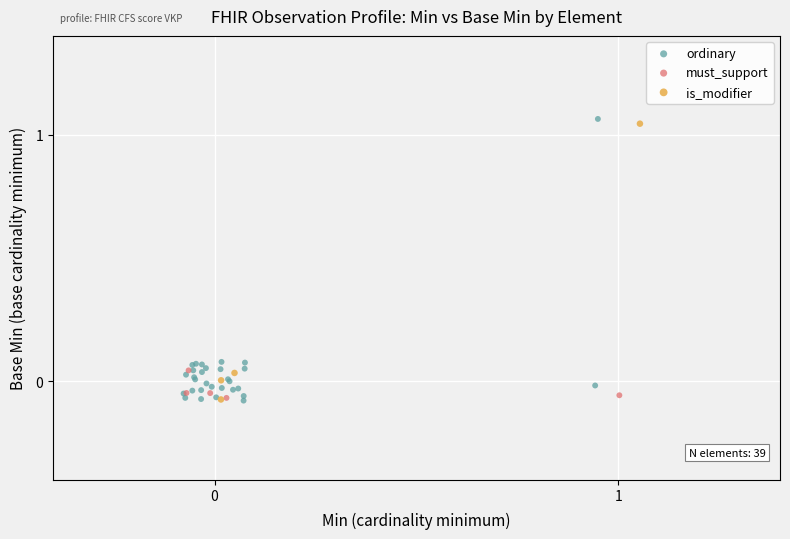

Which series has the largest Y range (max minus min)?

ordinary